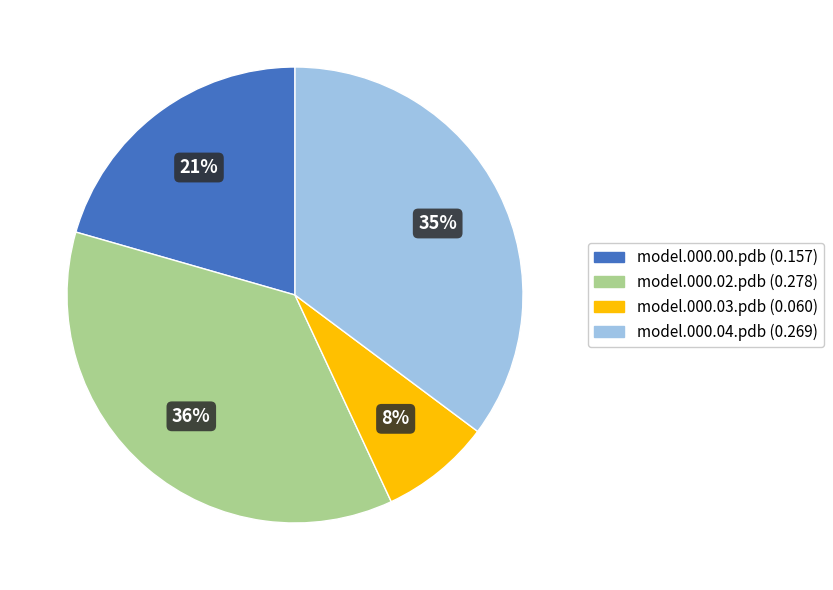

How many slices are in this pie chart?

4